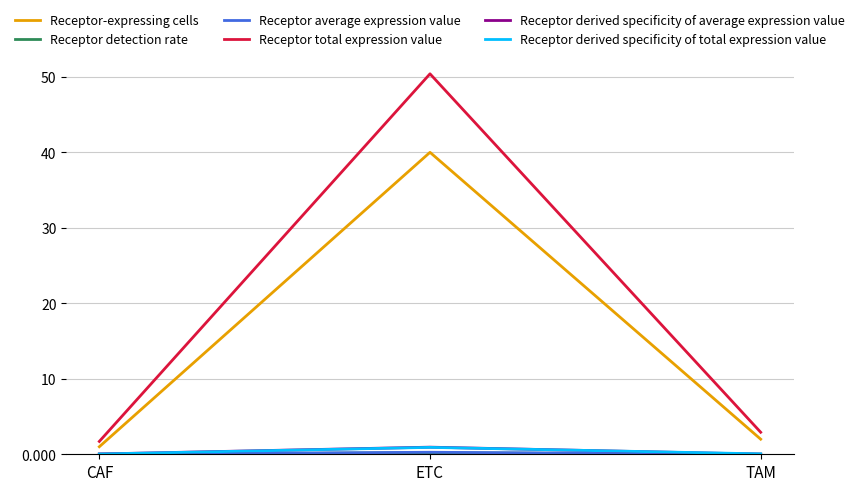

Which series has the widest spread of values?

Receptor total expression value